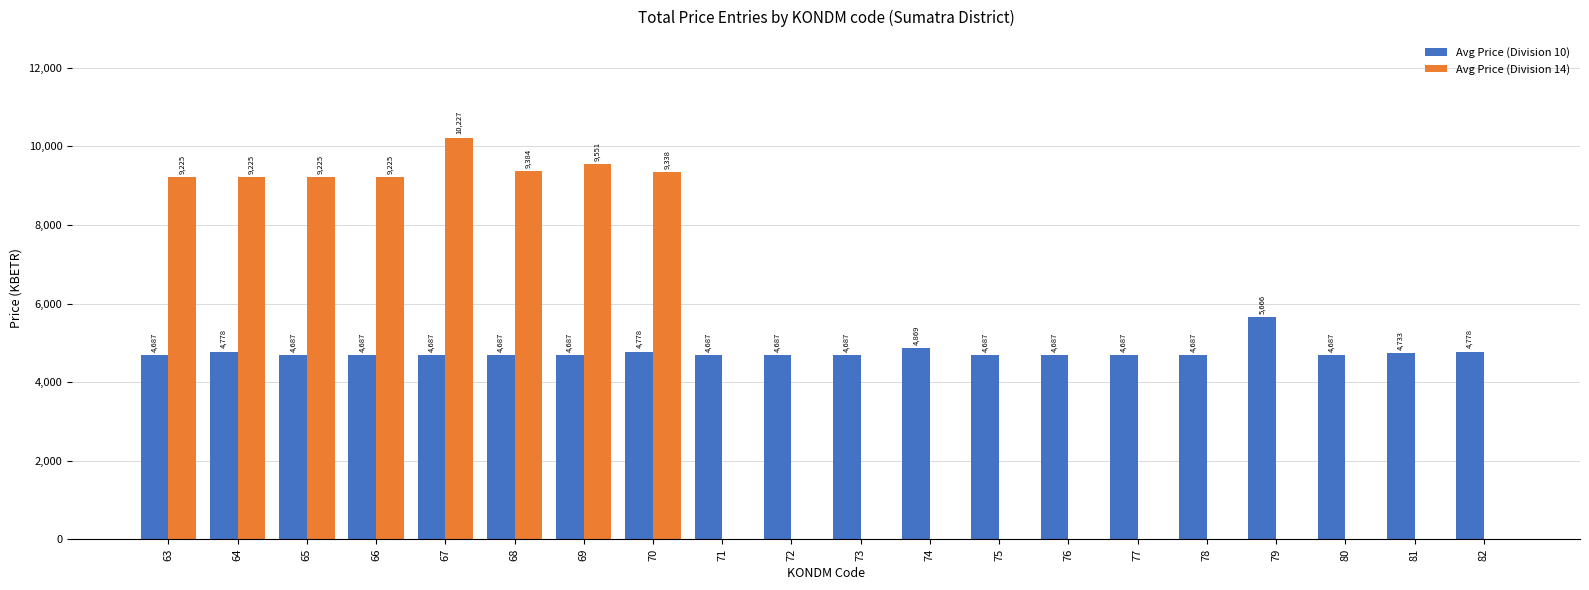

Which series changed the most between 68 and 73?

Avg Price (Division 14)